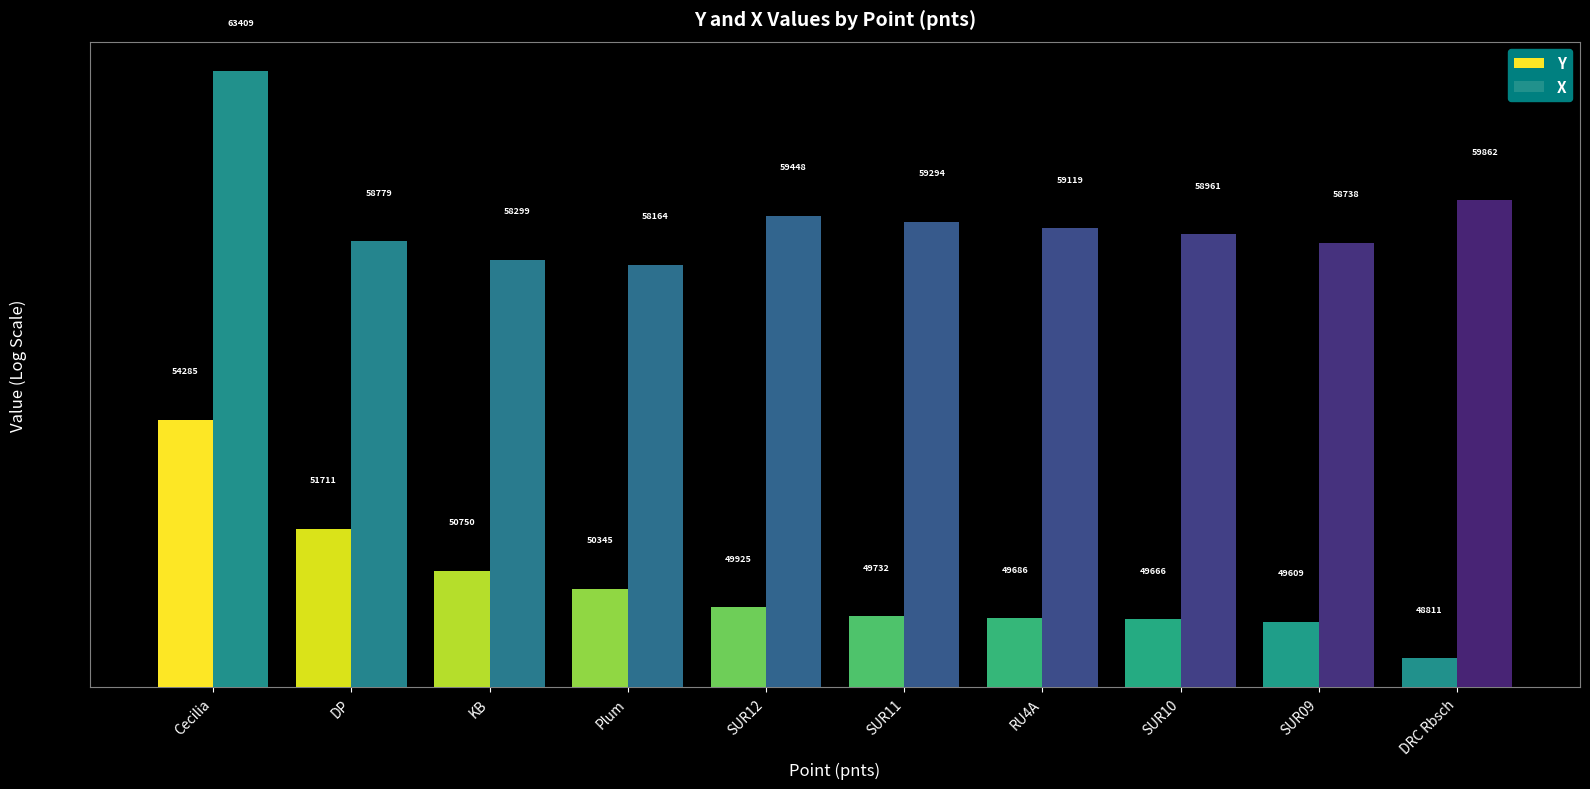

Reading left to right, list all the values displayed in this chart.

Y: Cecilia=54285.7	DP=51711.3	KB=50750.1	Plum=50345.4	SUR12=49925.7	SUR11=49732.0	RU4A=49686.5	SUR10=49666.2	SUR09=49609.1	DRC Rbsch=48811.4
X: Cecilia=63409.8	DP=58779.2	KB=58299.8	Plum=58164.1	SUR12=59448.1	SUR11=59294.5	RU4A=59119.8	SUR10=58961.0	SUR09=58738.8	DRC Rbsch=59862.6